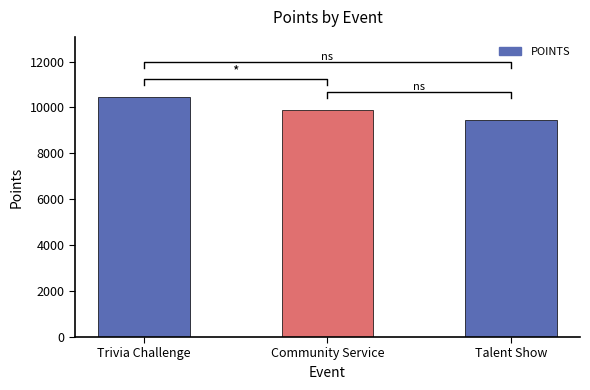

Where does the data first go above 9910?

Trivia Challenge